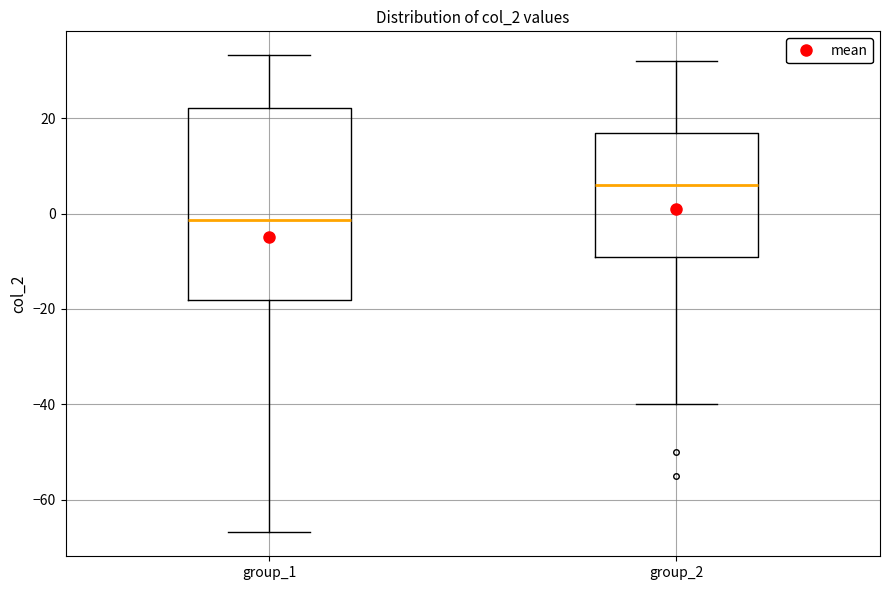

Reading left to right, read every box against the y-axis: the position of its median line, the range the box covers, and the ends of its whiskers. The values are not printed on the chart, so give them approximately, as read against the axis.

group_1: median -2, box -18 to 22, whiskers -66 to 34
group_2: median 6, box -8 to 18, whiskers -40 to 32